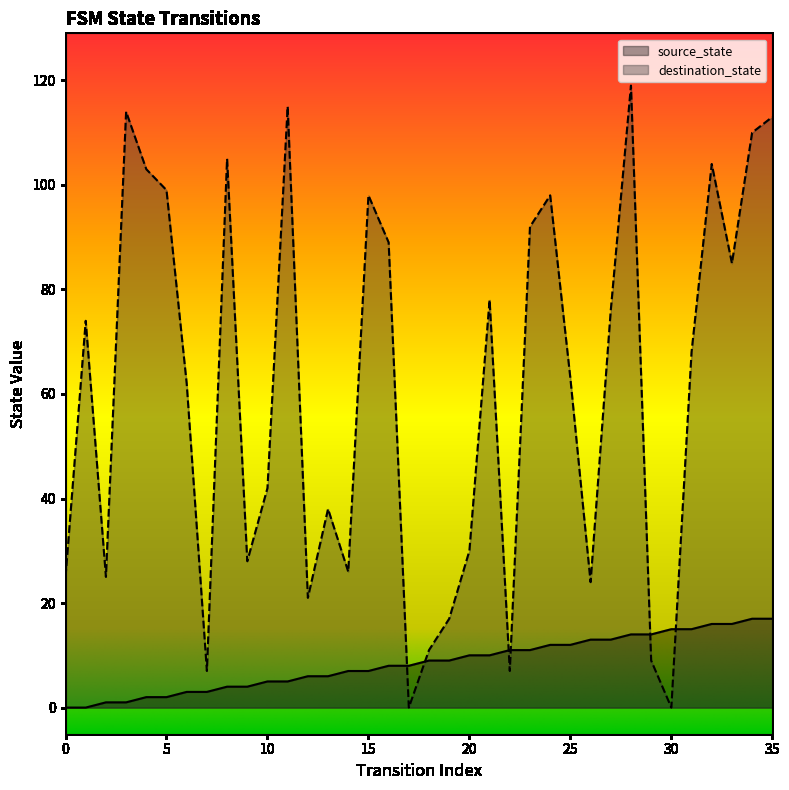

Reading left to right, what are all the values shown in this chart?

source_state: 0	0	1	1	2	2	3	3	4	4	5	5	6	6	7	7	8	8	9	9	10	10	11	11	12	12	13	13	14	14	15	15	16	16	17	17
destination_state: 25	74	25	114	103	99	62	7	105	28	42	115	21	38	26	98	89	0	11	17	30	78	7	92	98	63	24	76	119	9	0	68	104	85	110	113